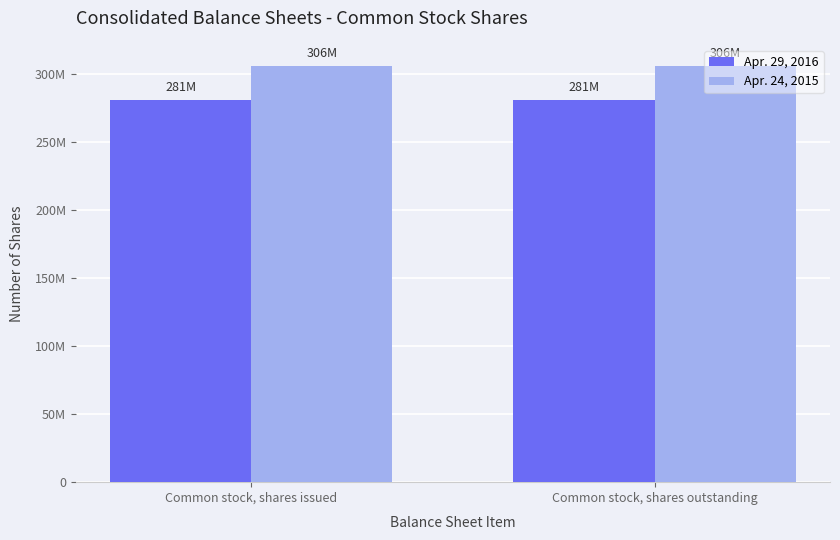

What are all the series names shown in the legend?

Apr. 29, 2016, Apr. 24, 2015